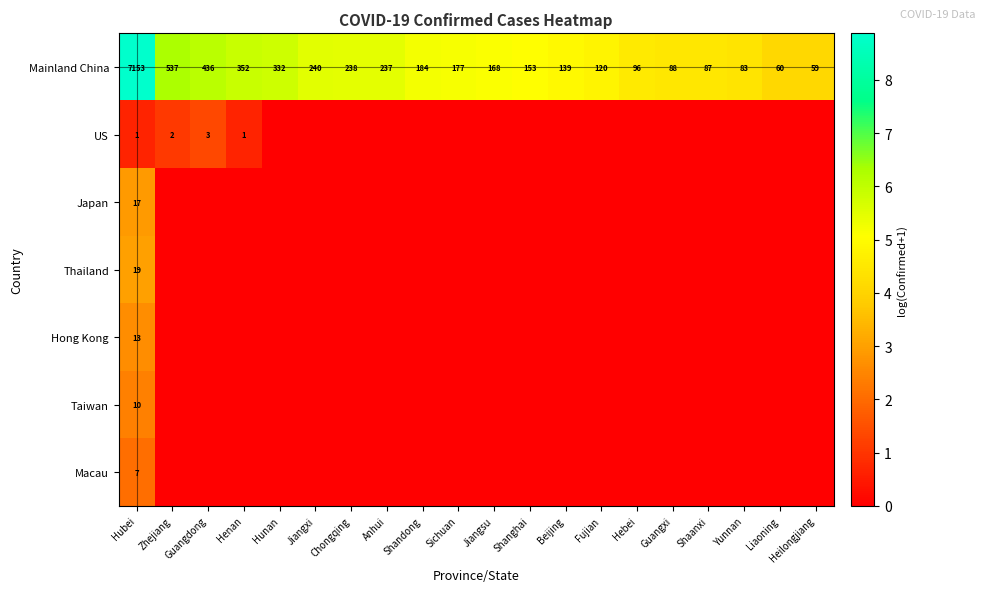

What is the difference between the maximum and second lowest values in the Mainland China series?

7093